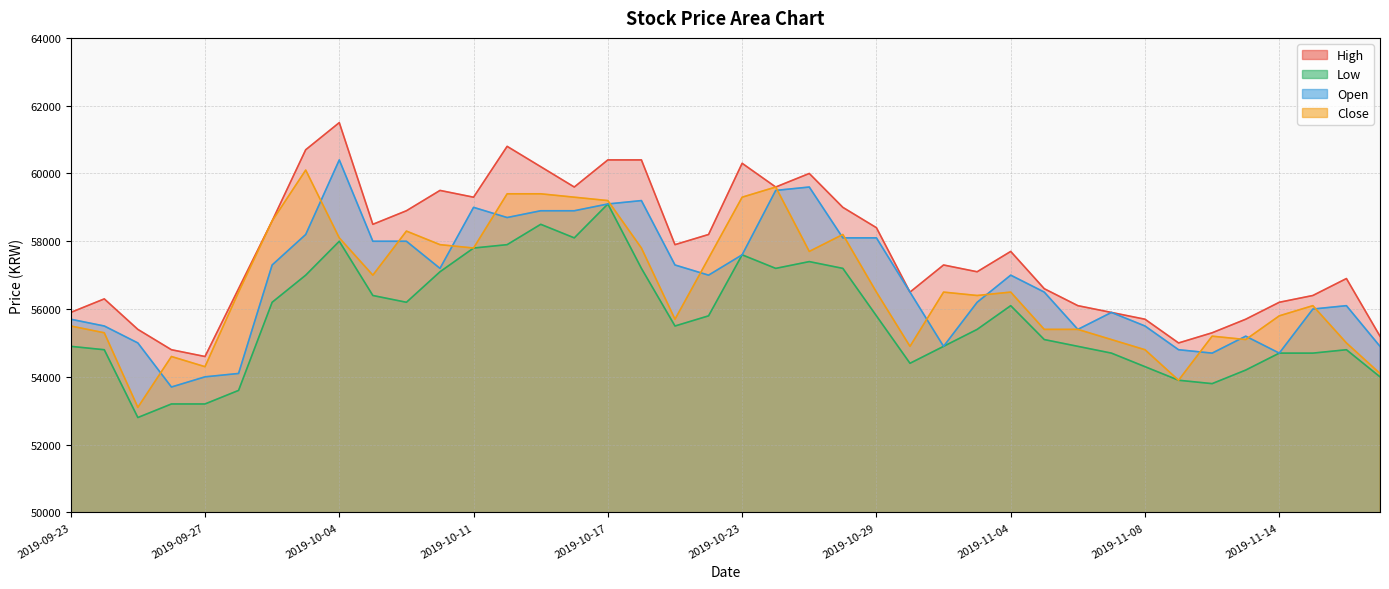

What are all the series names shown in the legend?

High, Low, Open, Close